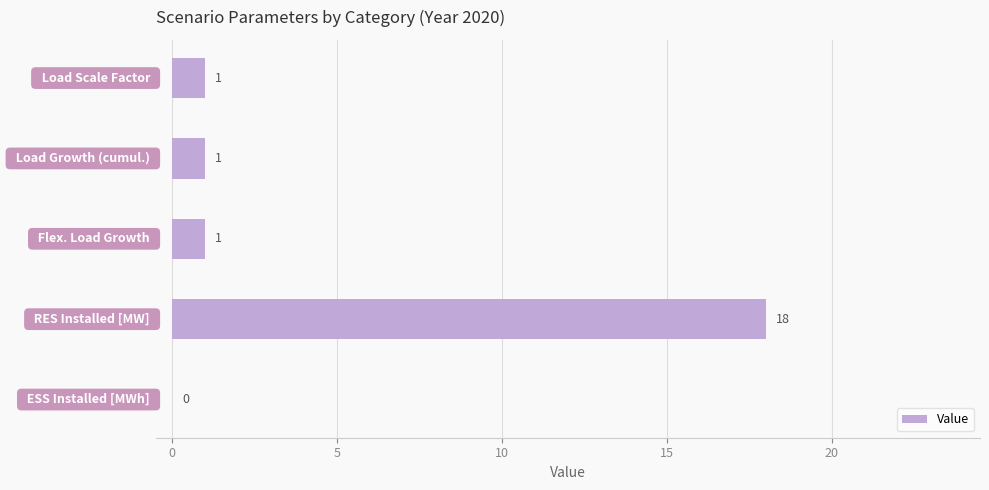

What is the greatest value displayed?

18